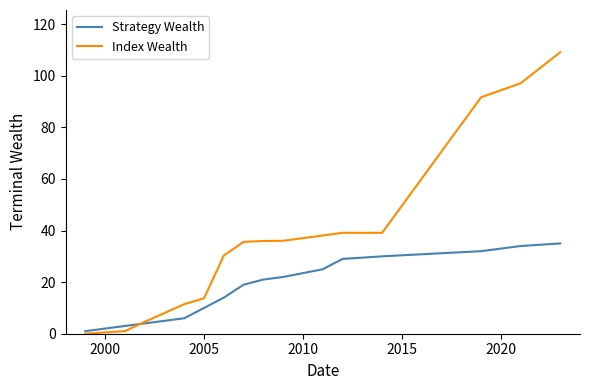

Which series has the largest total across all categories?

Index Wealth